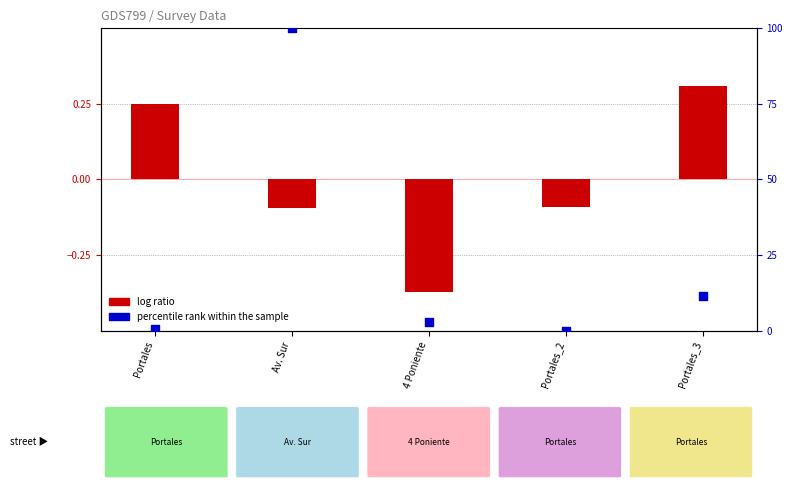

Which series has the largest total across all categories?

percentile rank within the sample